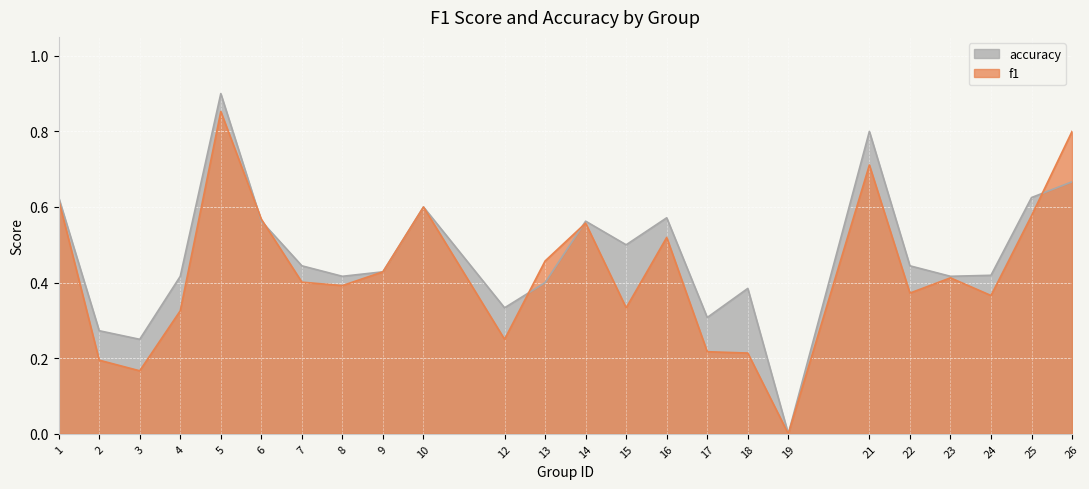

Count the accuracy values in the range 0 to 1.

24